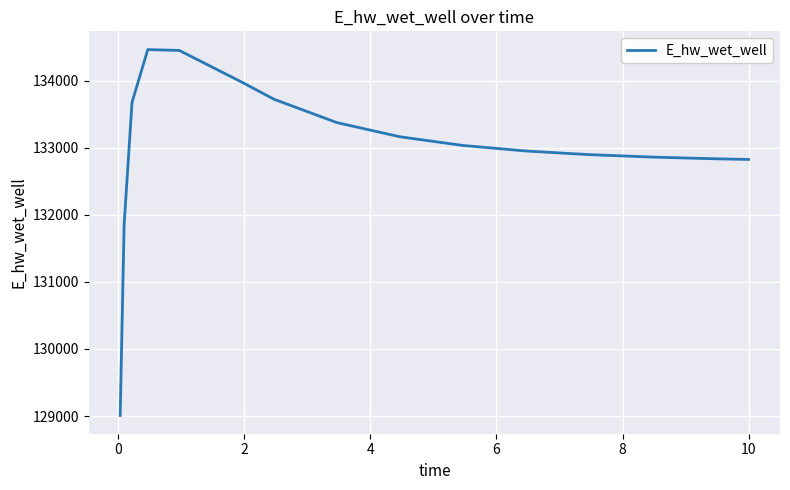

What is the average value?

133005.6